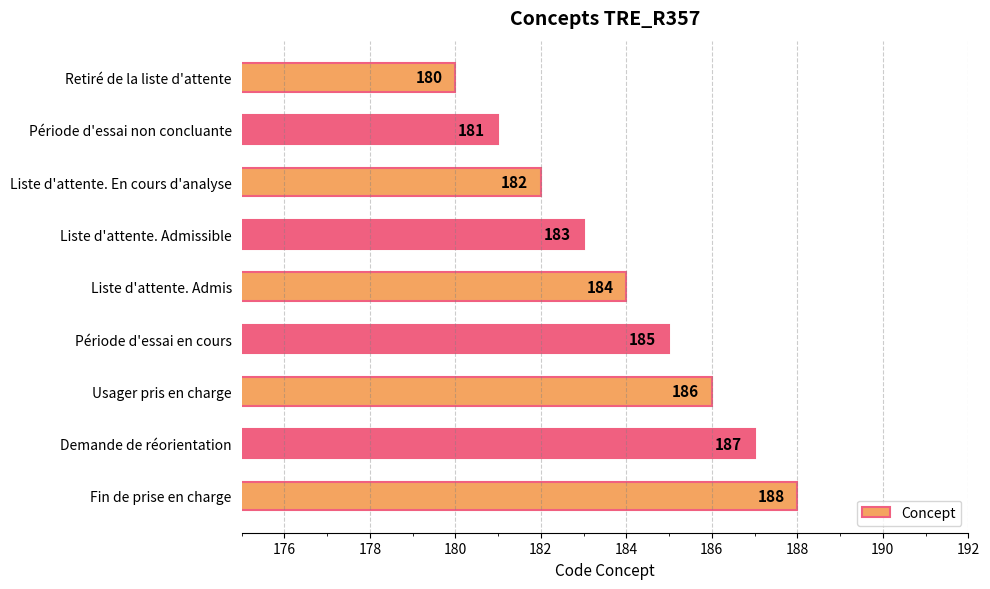

Reading top to bottom, transcribe all the data shown in this chart.

Retiré de la liste d'attente=180	Période d'essai non concluante=181	Liste d'attente. En cours d'analyse=182	Liste d'attente. Admissible=183	Liste d'attente. Admis=184	Période d'essai en cours=185	Usager pris en charge=186	Demande de réorientation=187	Fin de prise en charge=188